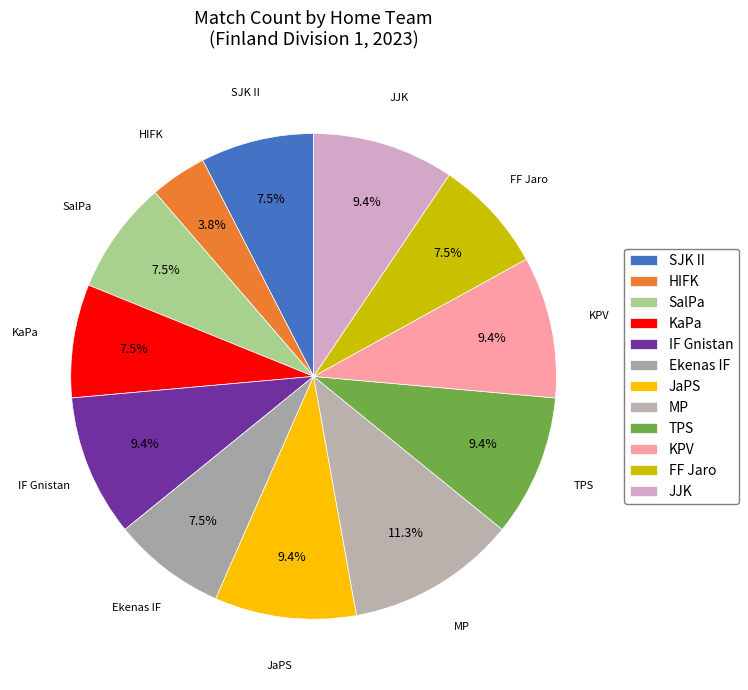

Approximately how many times larger is the value at KaPa compared to Ekenas IF?

1.0